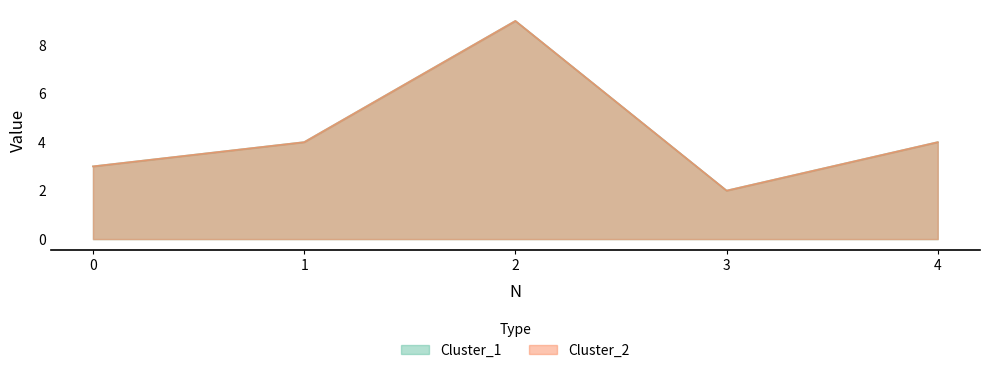

At which label does Cluster_1 reach its minimum?

3